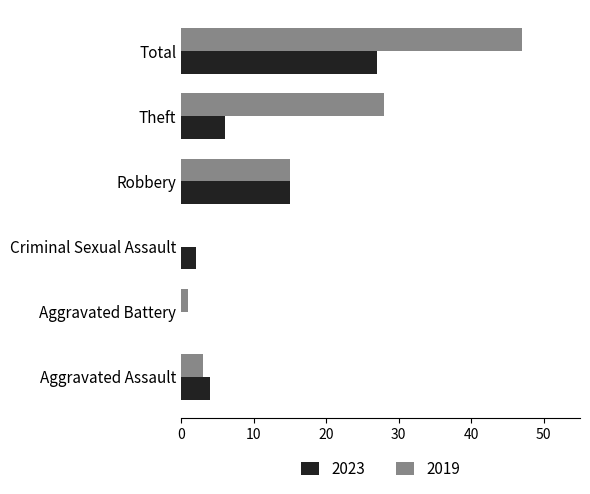

At which label is 2019 closest to 23?

Theft